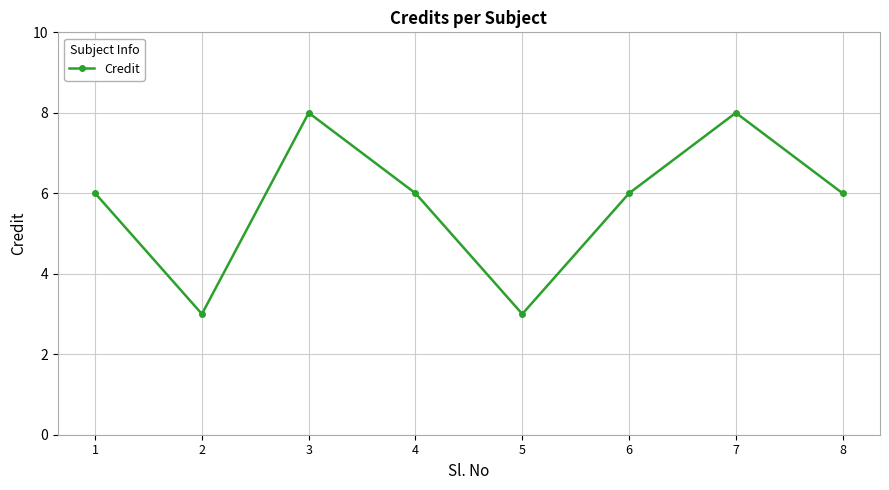

How many interior local valleys (lower than both neighbors) does the data have?

2